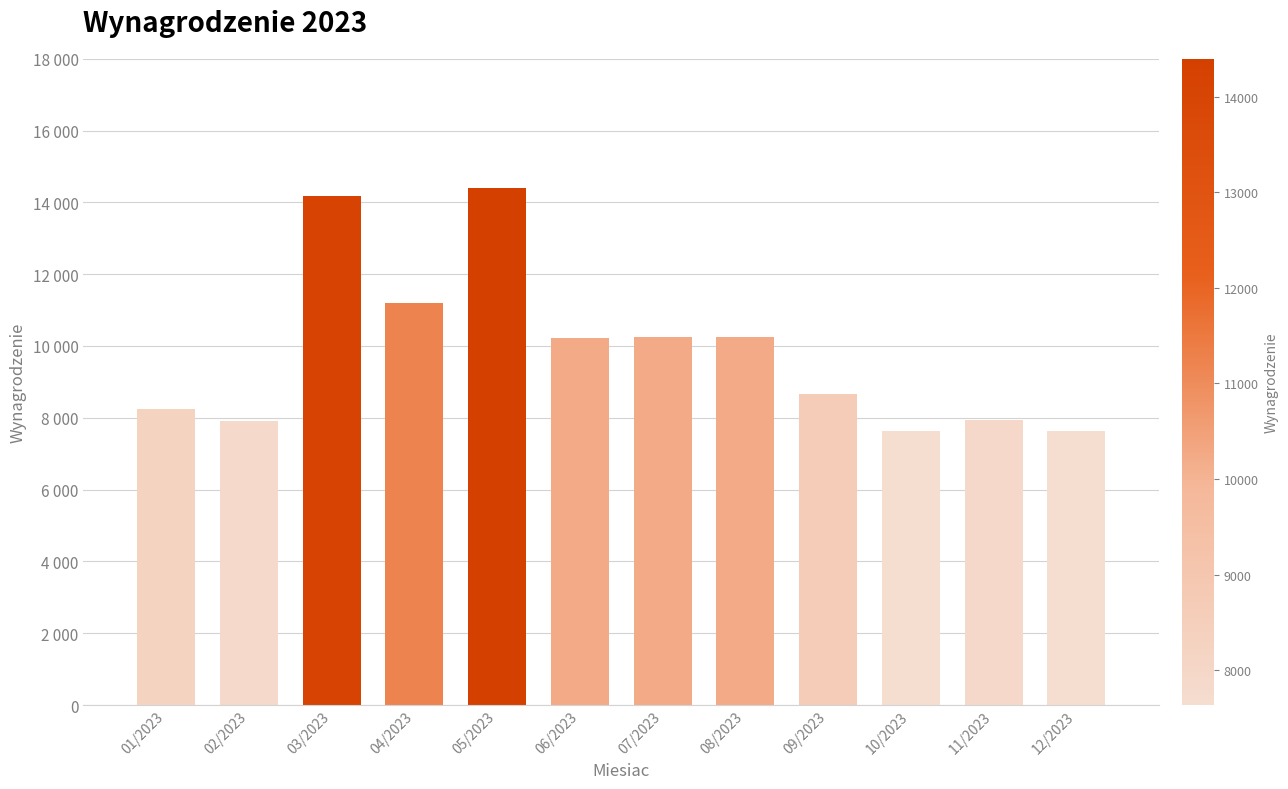

What is the label of the 6th bar from the left?

06/2023